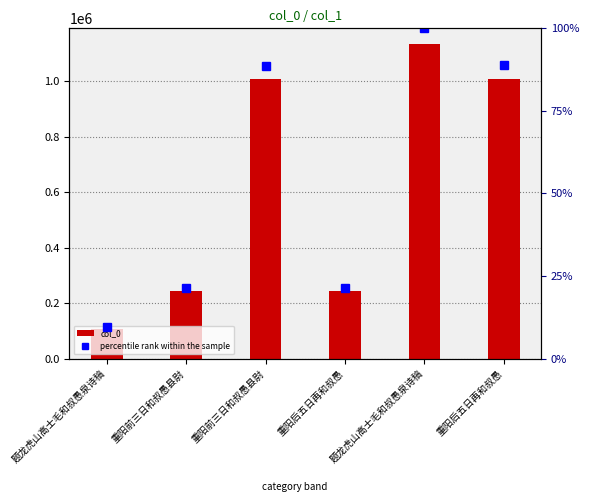

Between 重阳前三日和叔愚县尉 and 重阳后五日再和叔愚, which series saw the biggest shift?

col_0